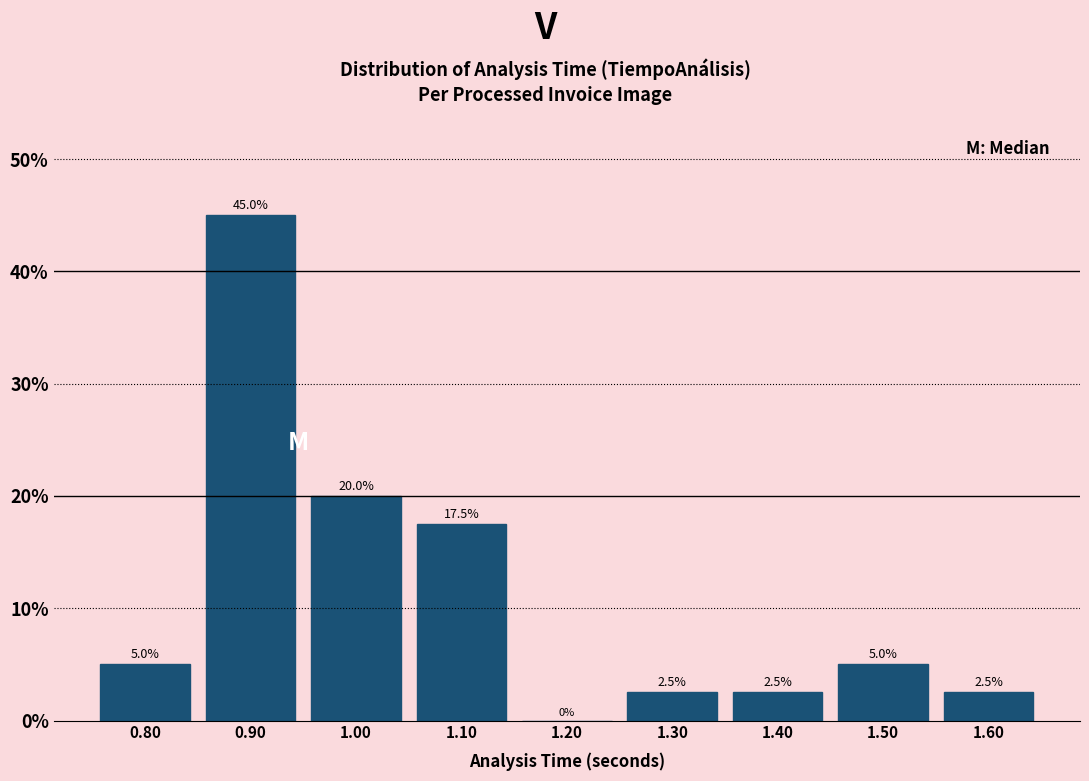

Reading left to right, list every bar in this chart as the range it spans on the x-axis followed by its height.

0.75 to 0.85: 5.0
0.85 to 0.95: 45.0
0.95 to 1.05: 20.0
1.05 to 1.15: 17.5
1.15 to 1.25: 0.0
1.25 to 1.35: 2.5
1.35 to 1.45: 2.5
1.45 to 1.55: 5.0
1.55 to 1.65: 2.5